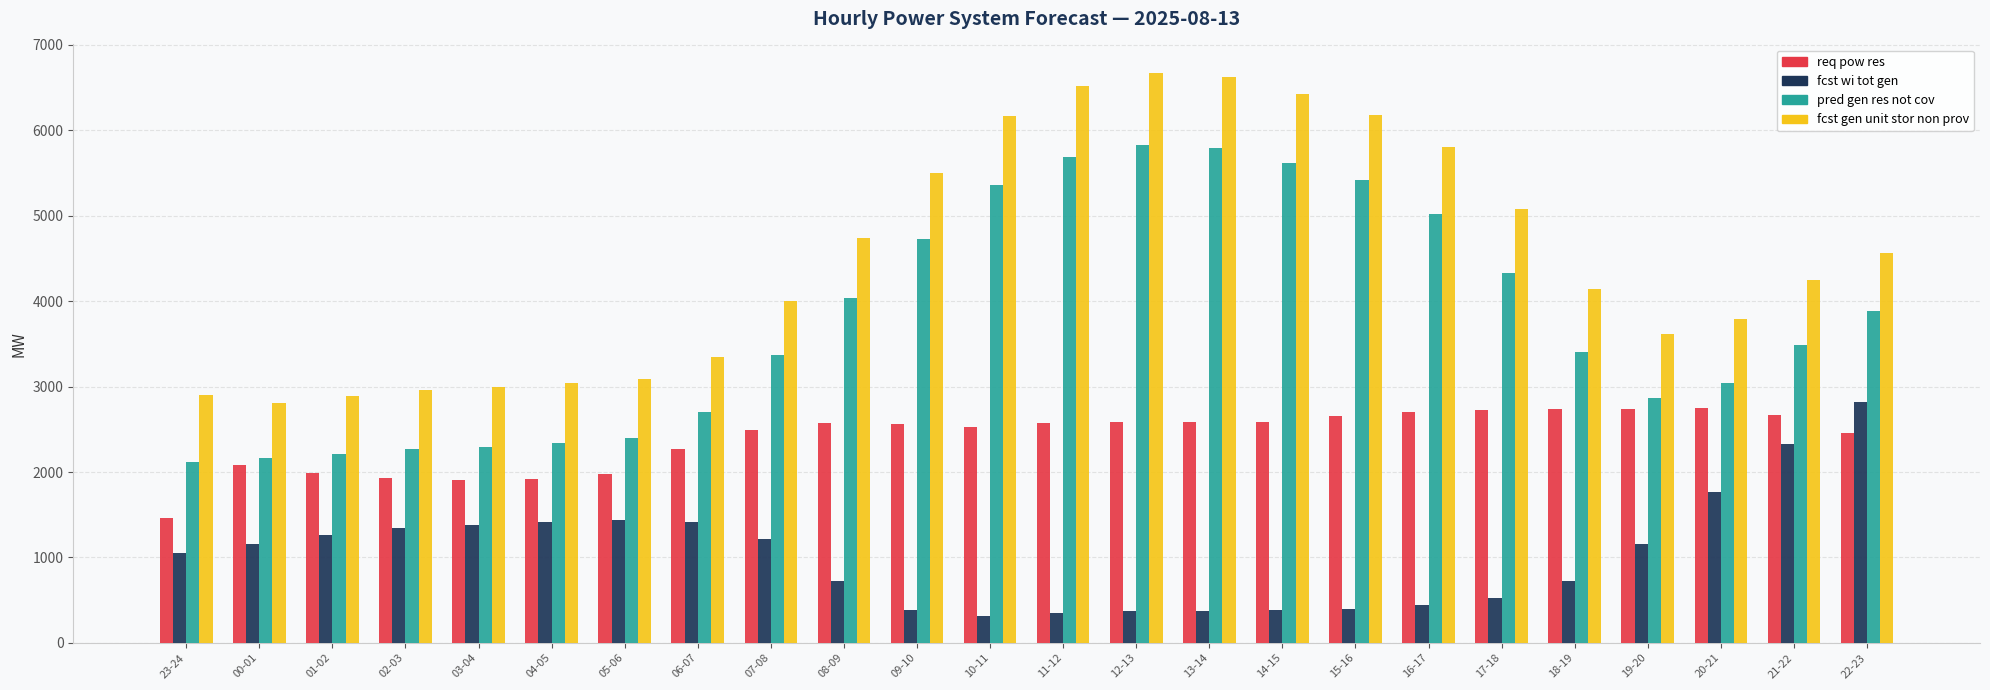

Between 23-24 and 09-10, which series saw the biggest shift?

pred gen res not cov